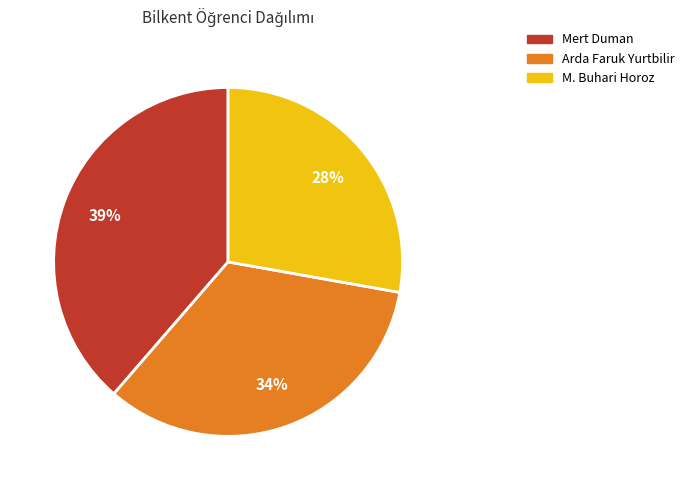

Which has a higher value, Arda Faruk Yurtbilir or Mert Duman?

Mert Duman